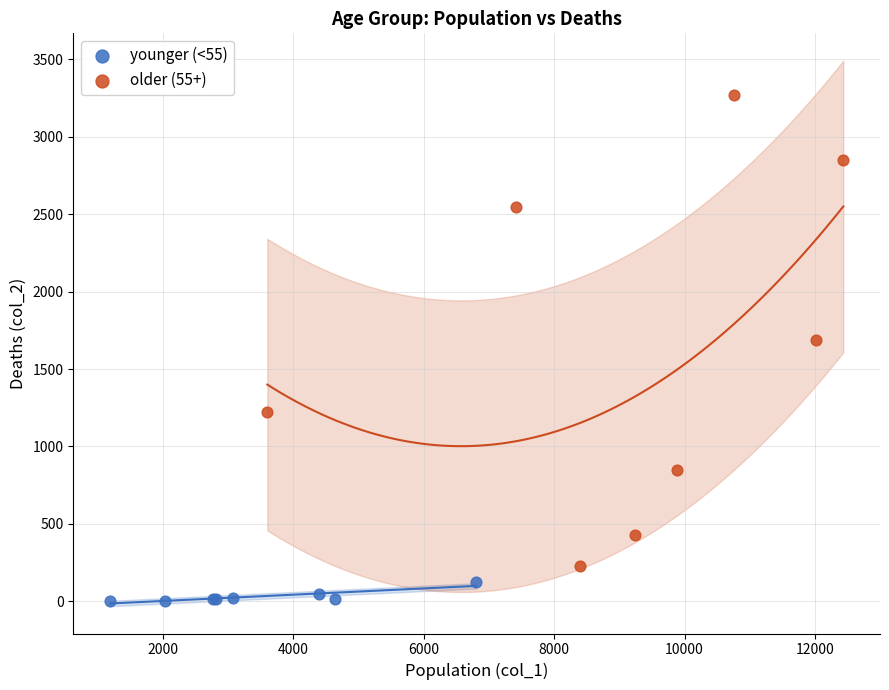

Which series has the largest Y range (max minus min)?

older (55+)